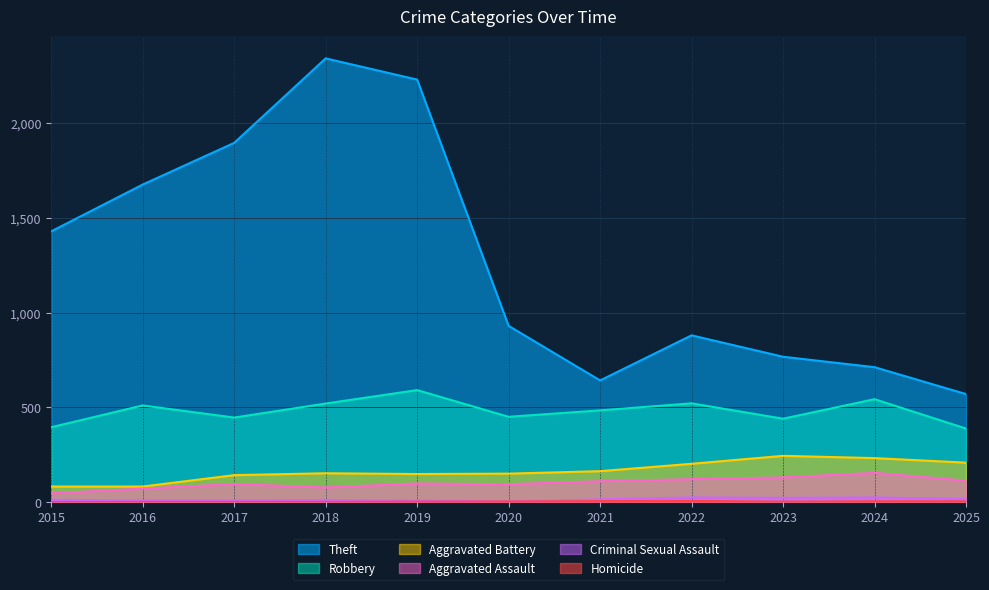

Where is the first local minimum for Criminal Sexual Assault?

2020